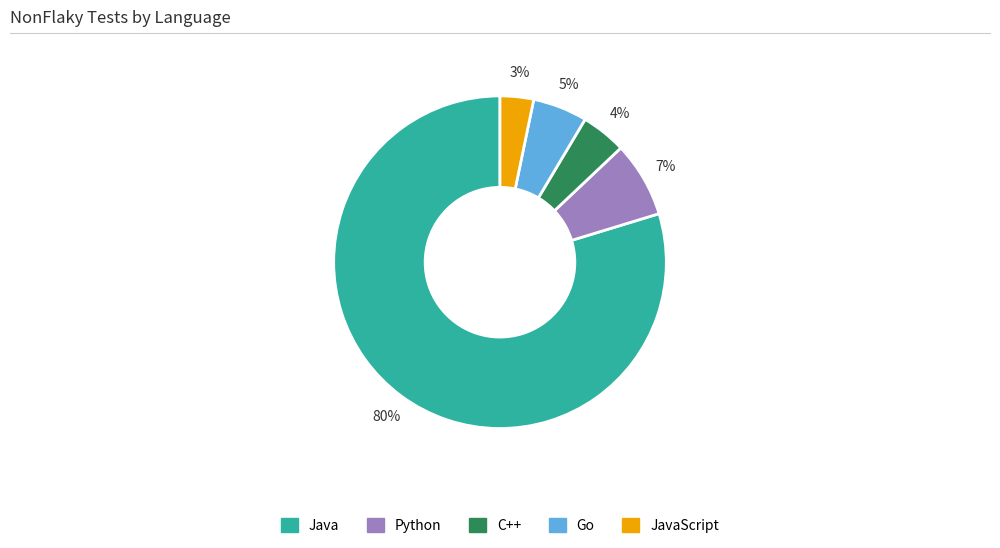

To the nearest percent, what is the average slice percentage?

20%